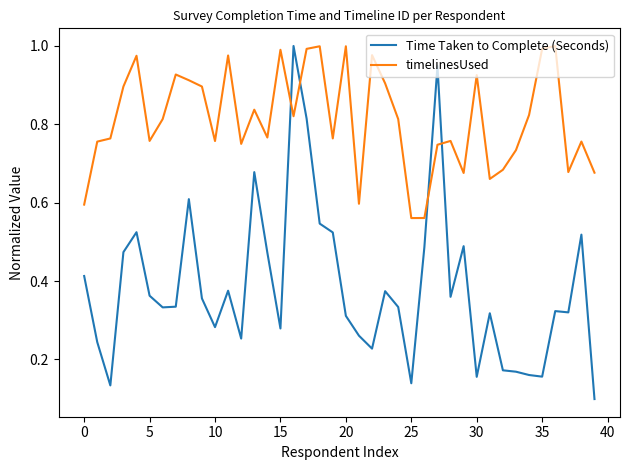

Which series has the widest spread of values?

Time Taken to Complete (Seconds)